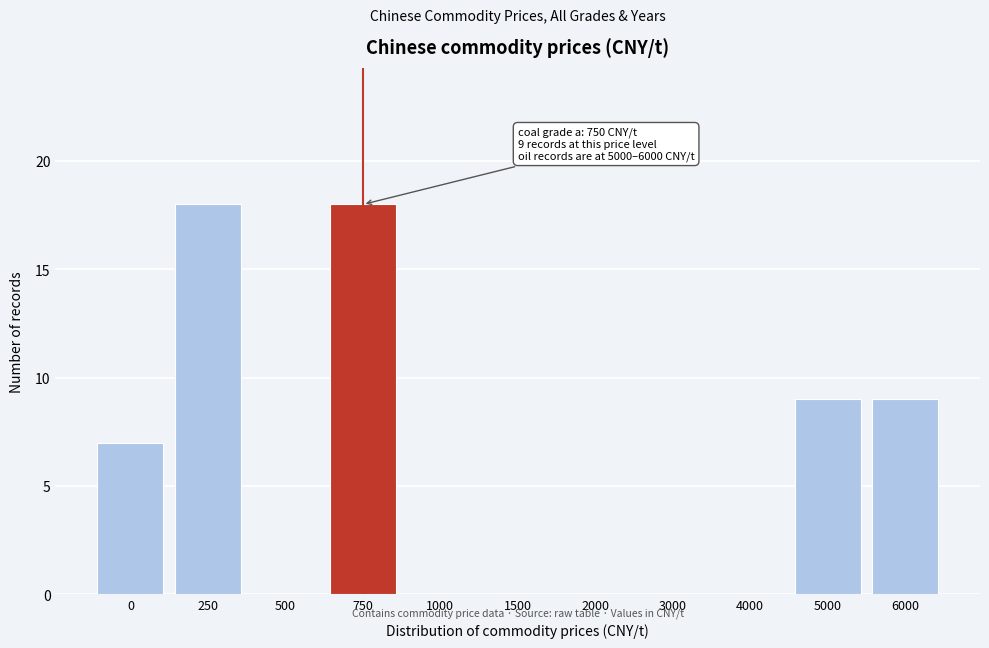

Reading left to right, transcribe all the data shown in this chart.

0=7	250=18	500=0	750=18	1000=0	1500=0	2000=0	3000=0	4000=0	5000=9	6000=9